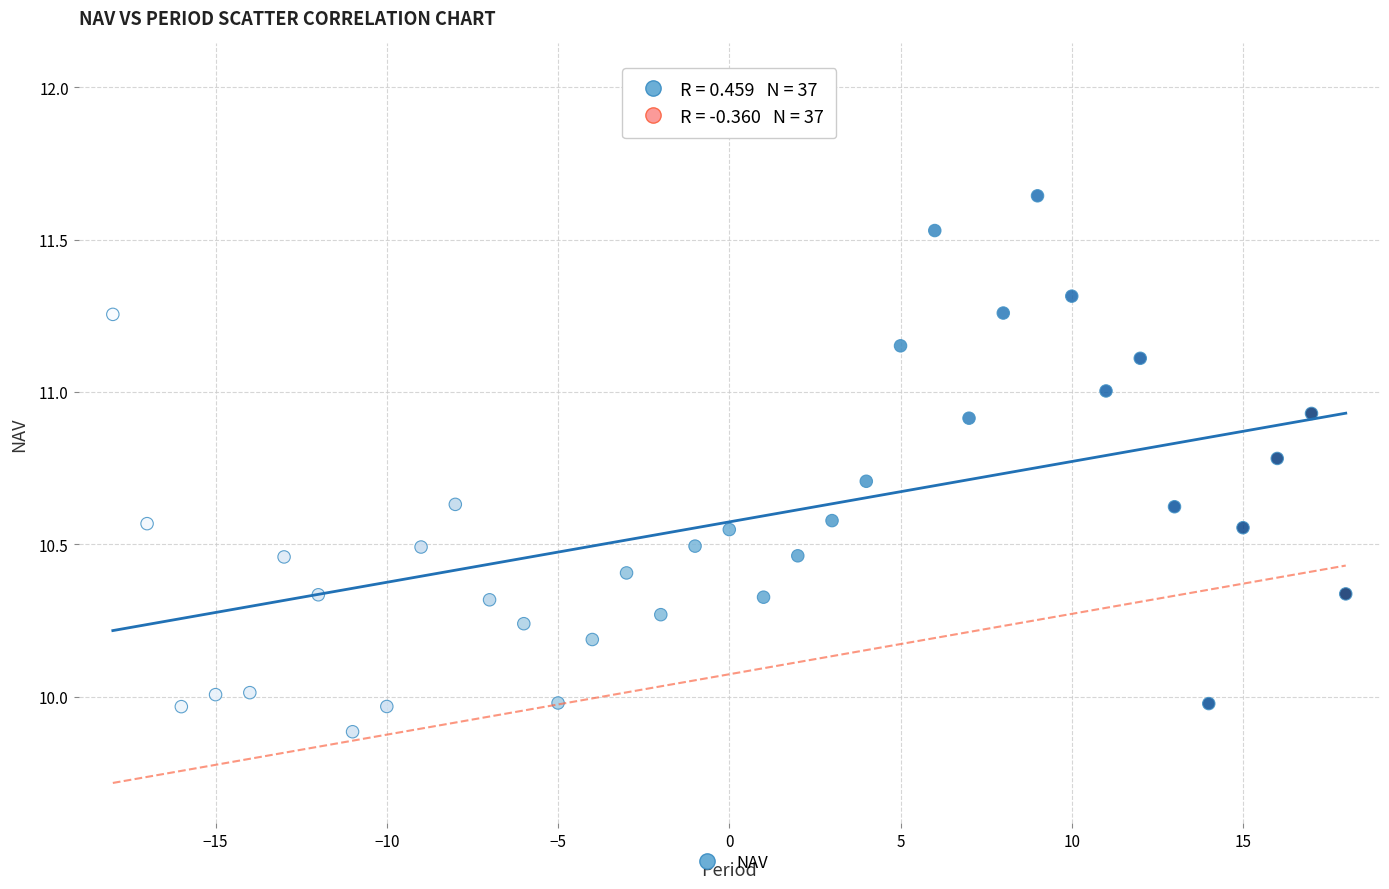

What is the range of Y values (max minus min)?

1.8